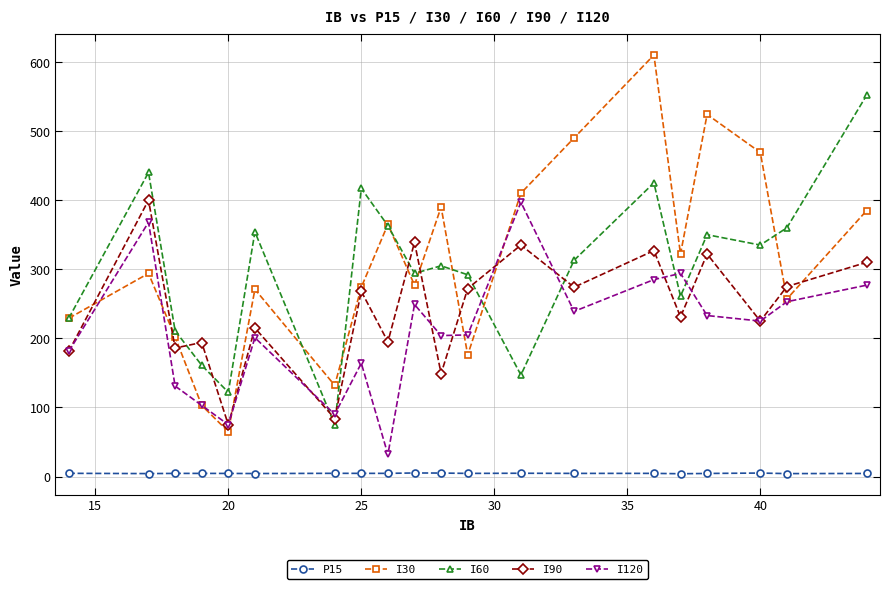

True or false: I90 and P15 intersect in this chart.

False